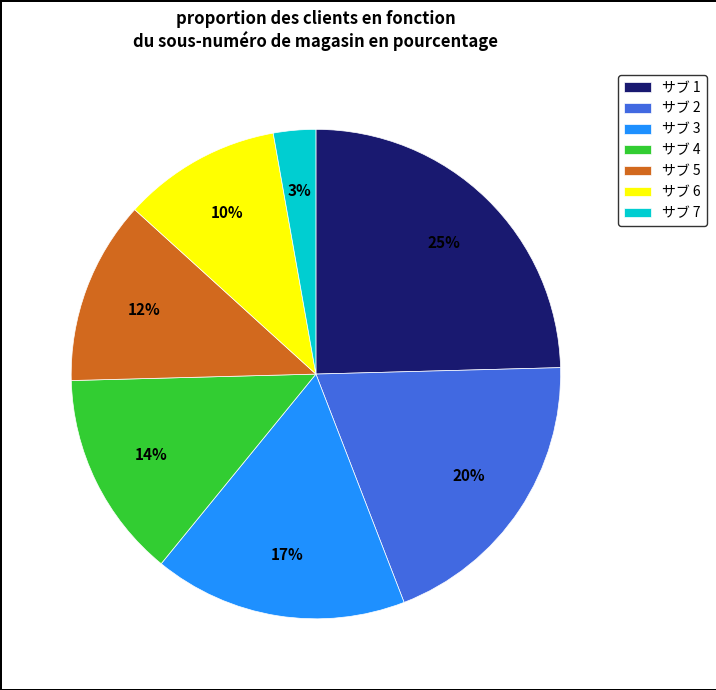

What is the smallest slice in the pie chart?

サブ 7